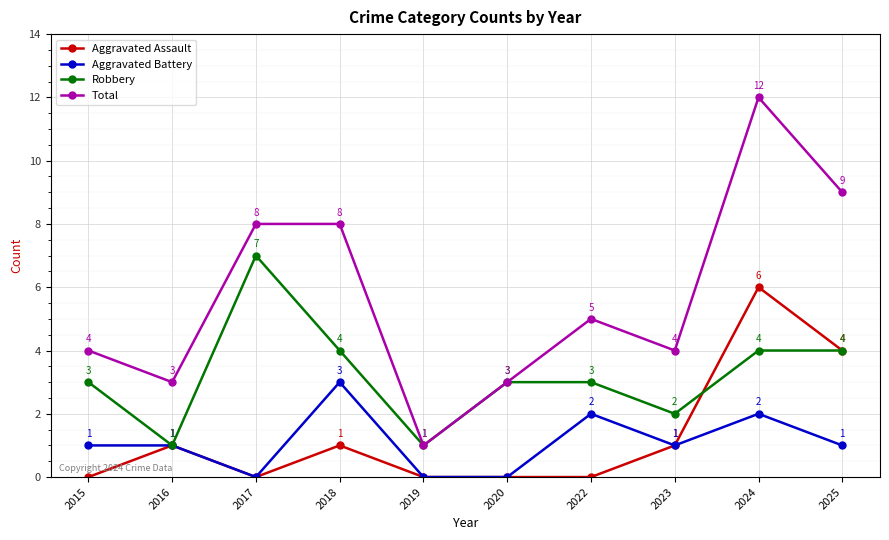

How many lines are shown in the chart?

4